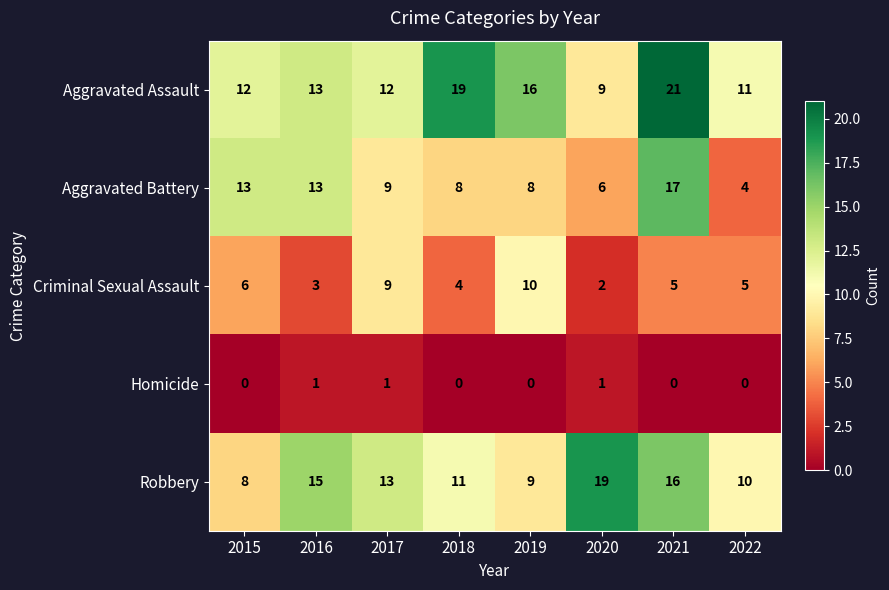

The value of Criminal Sexual Assault at 2019 is 16. True or false?

False